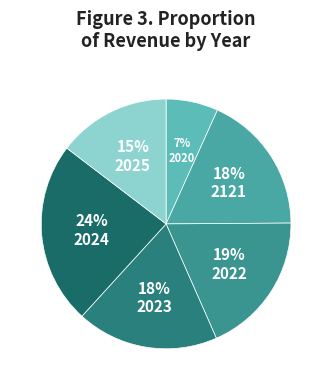

How many segments does this pie chart have?

6